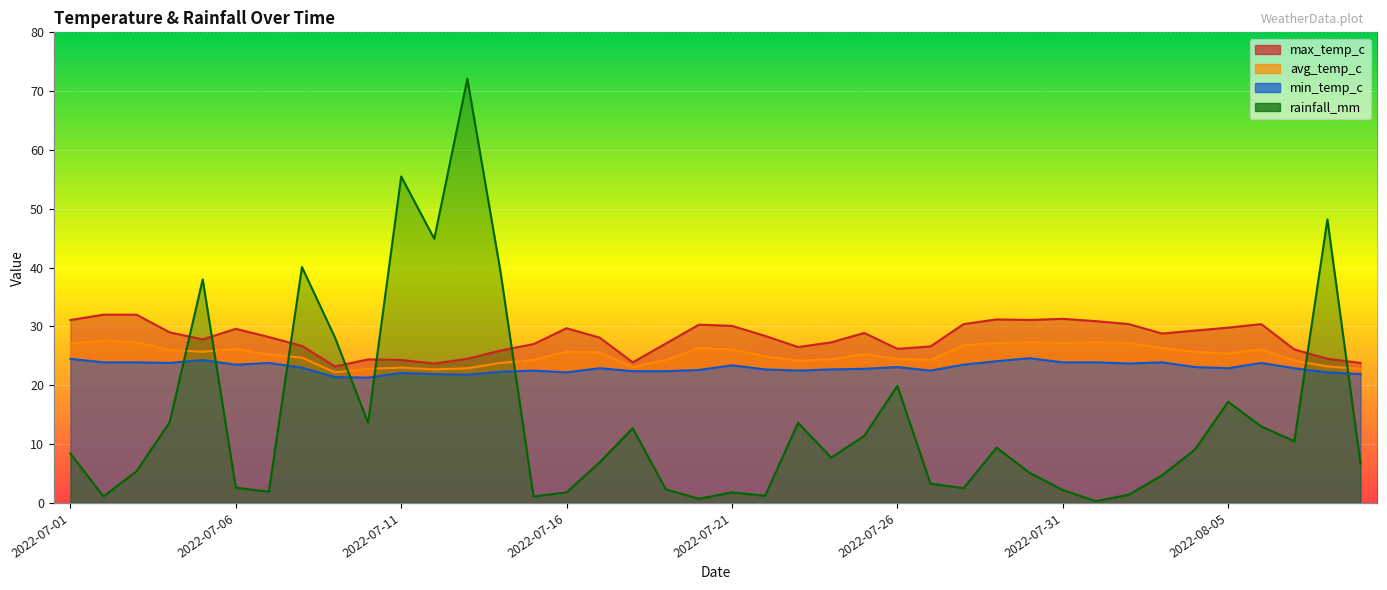

The max_temp_c series shows 21.2 at 2022-07-29. True or false?

False